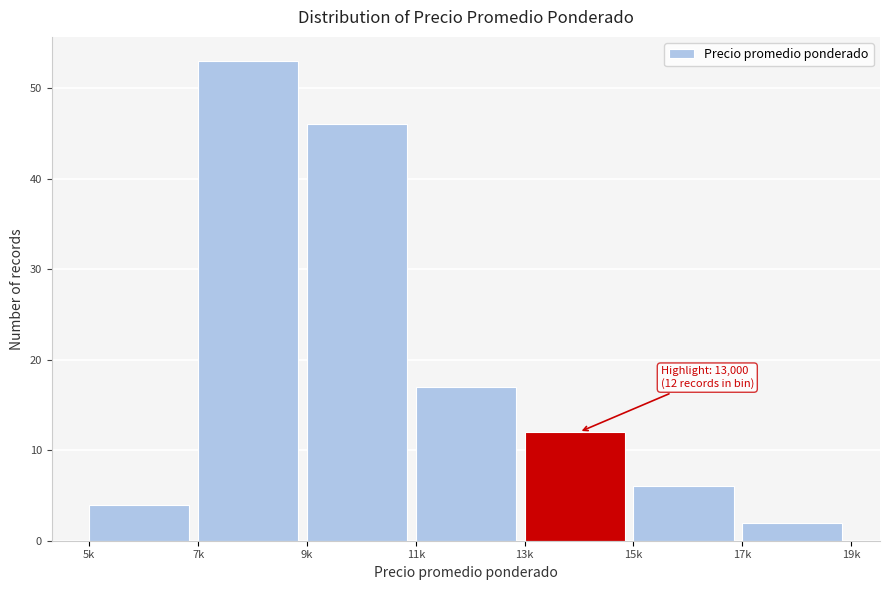

Reading right to left, list all the values displayed in this chart.

17k=2	15k=6	13k=12	11k=17	9k=46	7k=53	5k=4